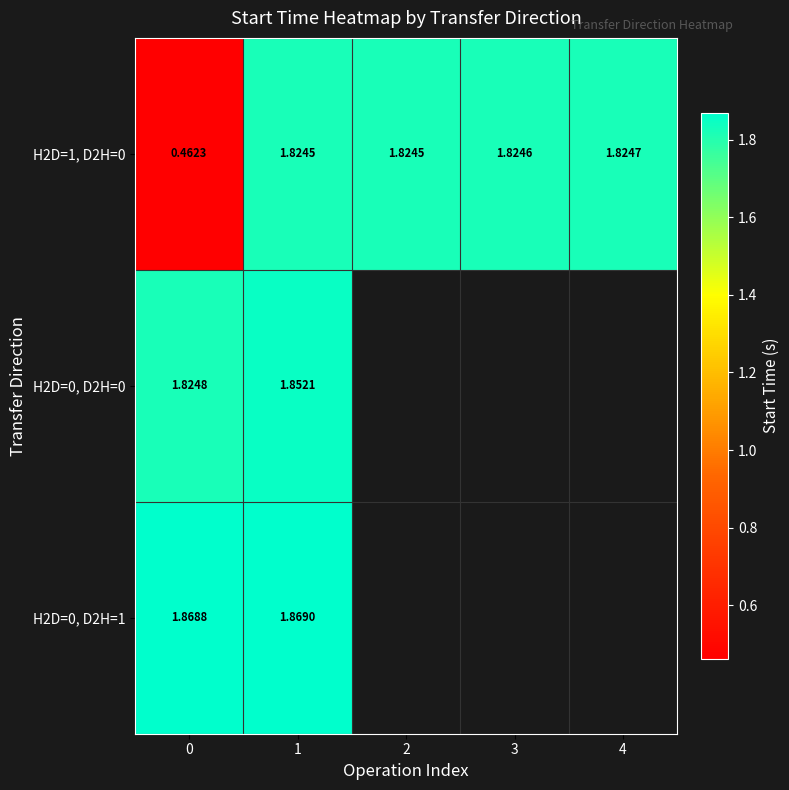

Count the number of data series in this chart.

3